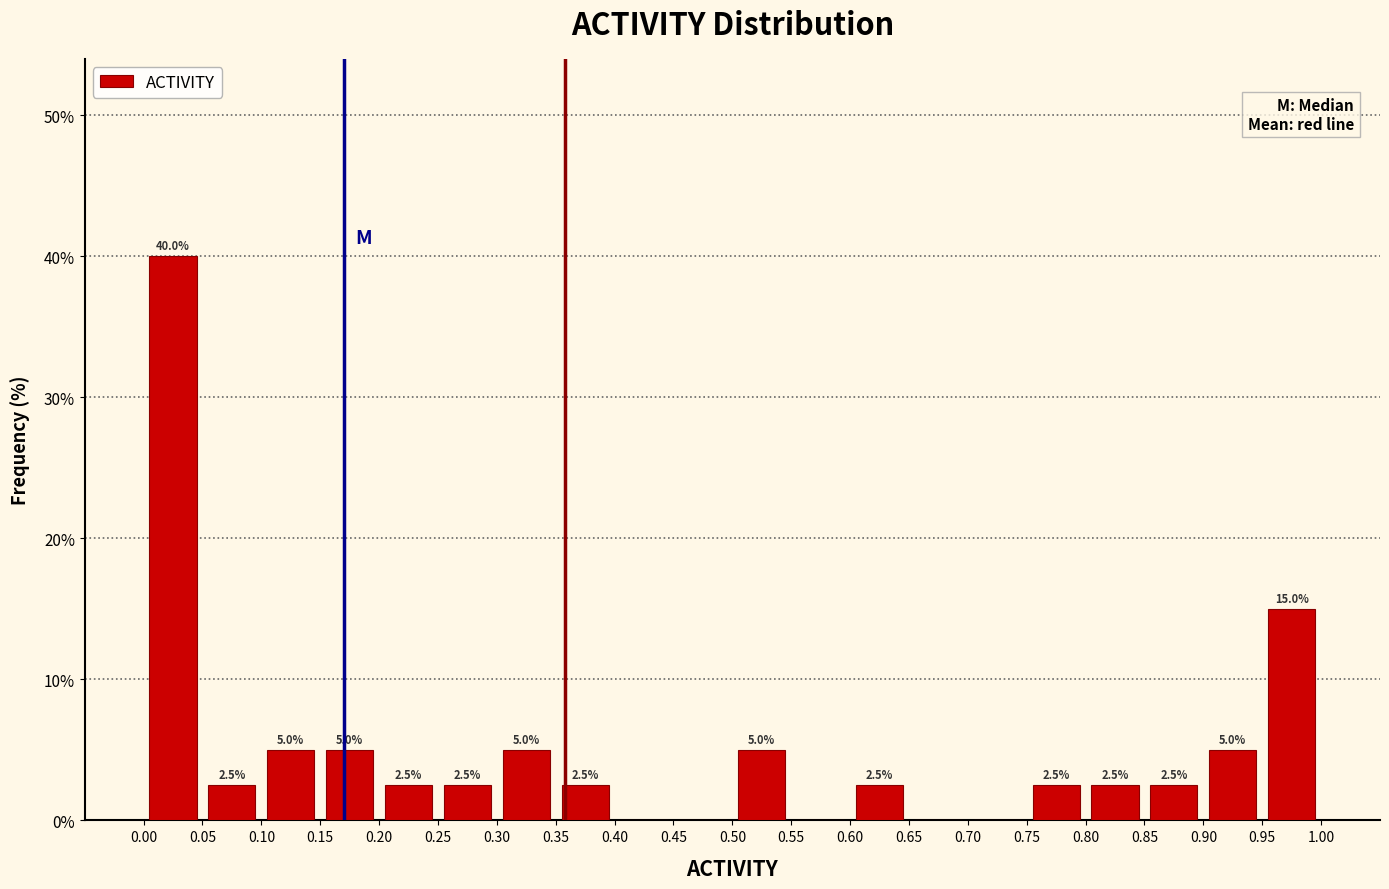

Which range on the x-axis has the tallest bar?

0.00 to 0.05